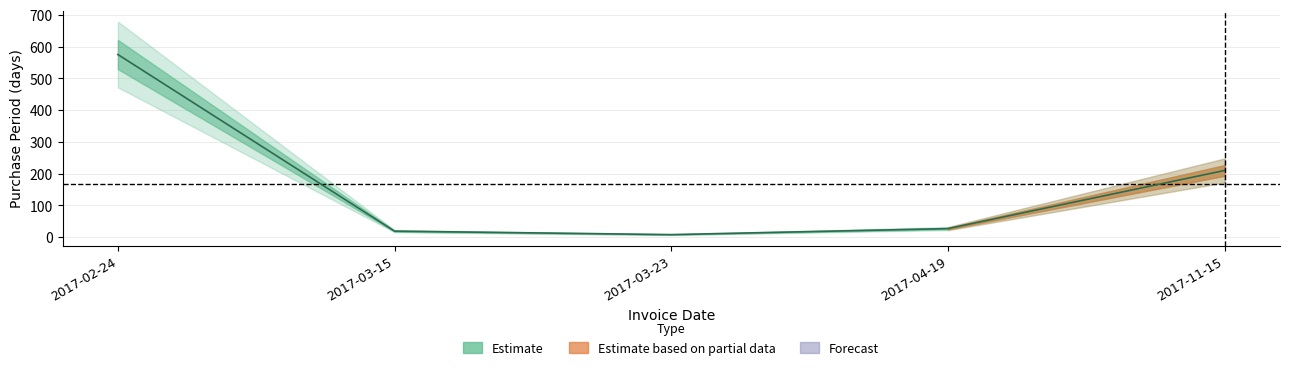

What is the average value?

168